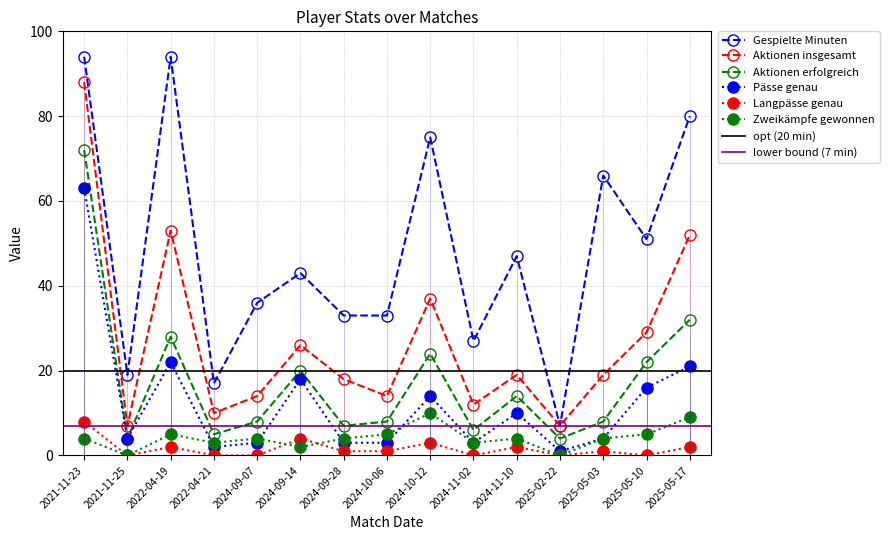

What is the difference between the Aktionen insgesamt values at 2024-11-02 and 2021-11-25?

5